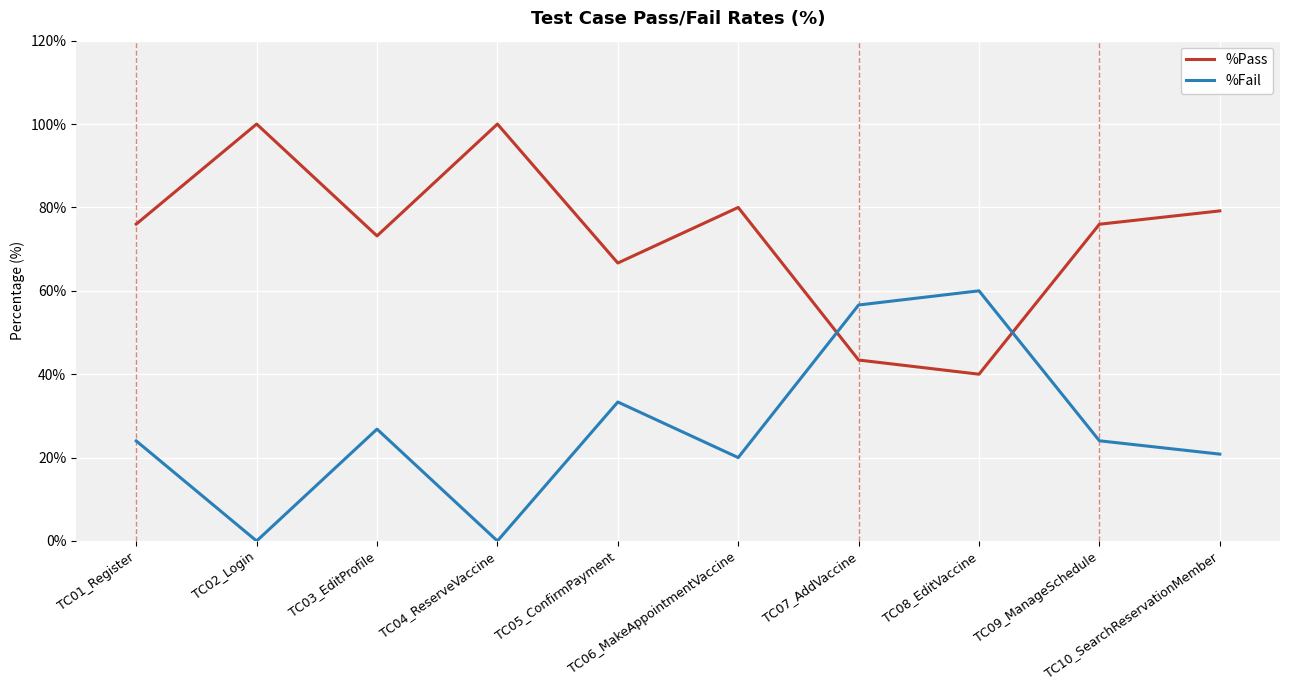

The %Fail series shows 0.0 at TC04_ReserveVaccine. True or false?

True